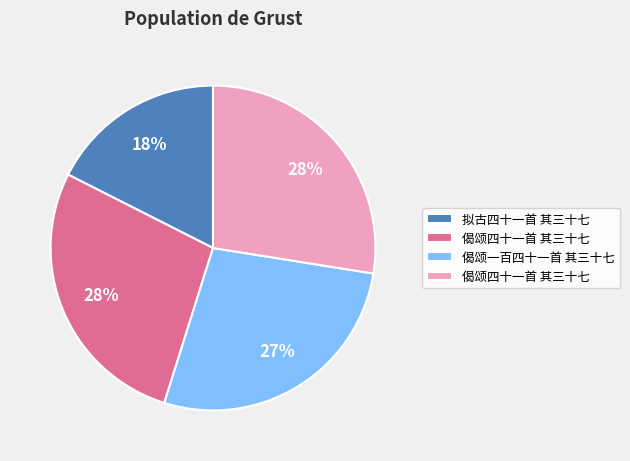

To the nearest percent, what is the difference between the largest and smallest slice percentages?

10%